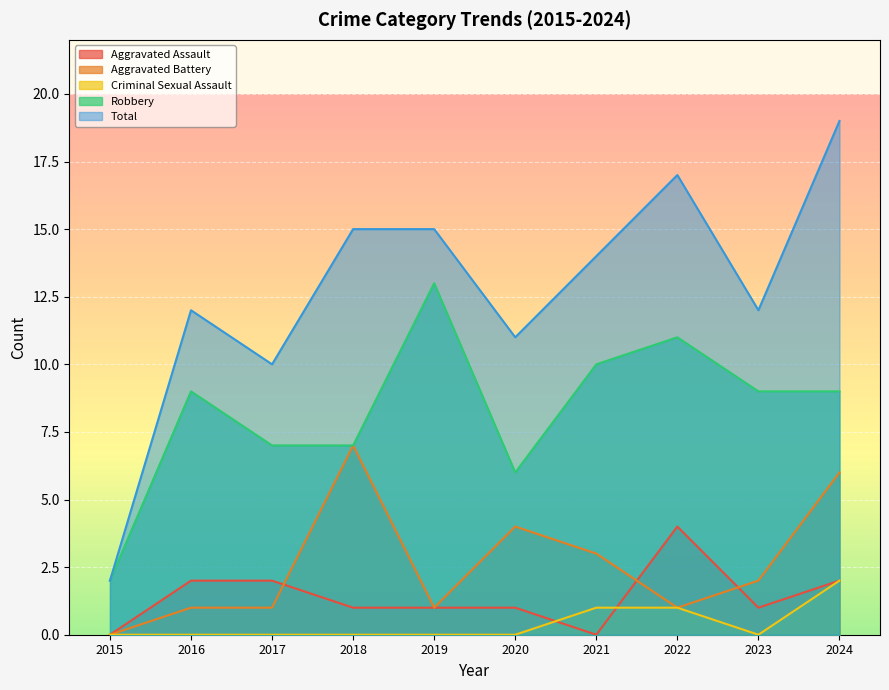

How many Aggravated Battery values are between 1 and 4?

7